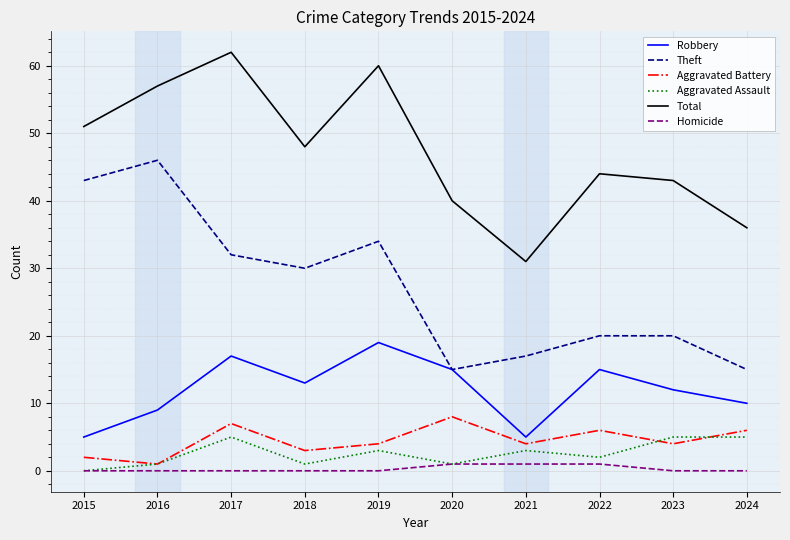

Reading left to right, transcribe all the data shown in this chart.

Robbery: 2015=5	2016=9	2017=17	2018=13	2019=19	2020=15	2021=5	2022=15	2023=12	2024=10
Theft: 2015=43	2016=46	2017=32	2018=30	2019=34	2020=15	2021=17	2022=20	2023=20	2024=15
Aggravated Battery: 2015=2	2016=1	2017=7	2018=3	2019=4	2020=8	2021=4	2022=6	2023=4	2024=6
Aggravated Assault: 2015=0	2016=1	2017=5	2018=1	2019=3	2020=1	2021=3	2022=2	2023=5	2024=5
Total: 2015=51	2016=57	2017=62	2018=48	2019=60	2020=40	2021=31	2022=44	2023=43	2024=36
Homicide: 2015=0	2016=0	2017=0	2018=0	2019=0	2020=1	2021=1	2022=1	2023=0	2024=0